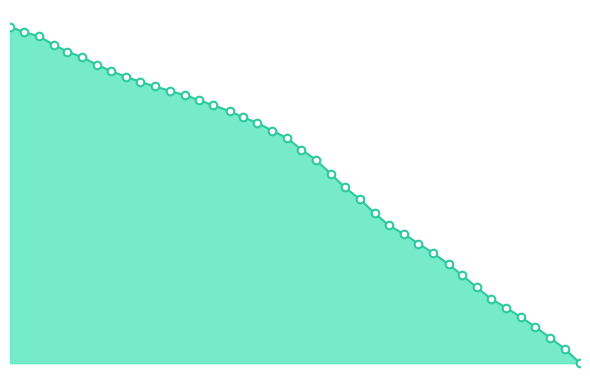

Which series has the widest spread of Y values?

t_line